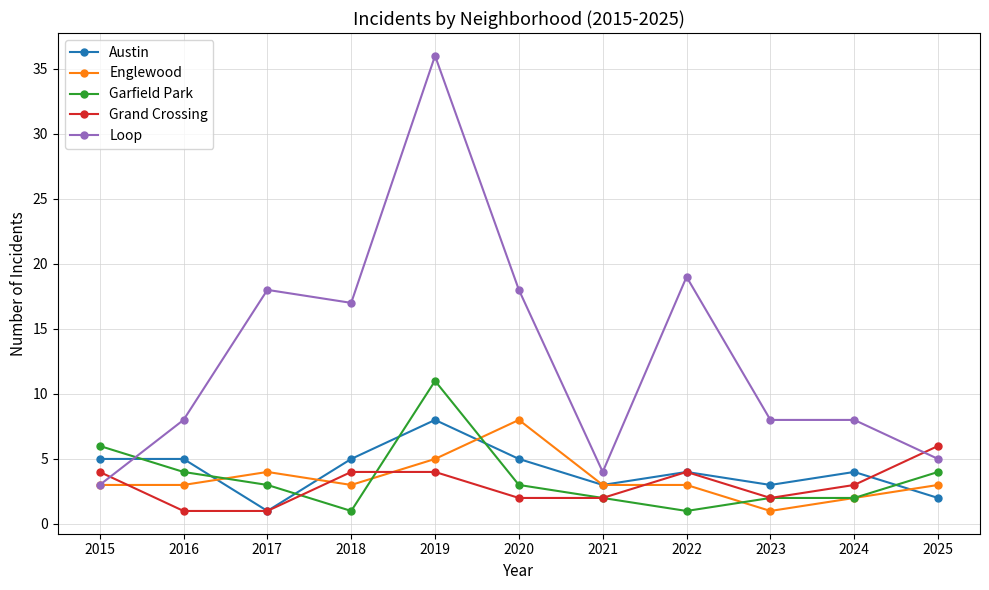

True or false: Loop has more than 0 points higher than both neighbors.

True